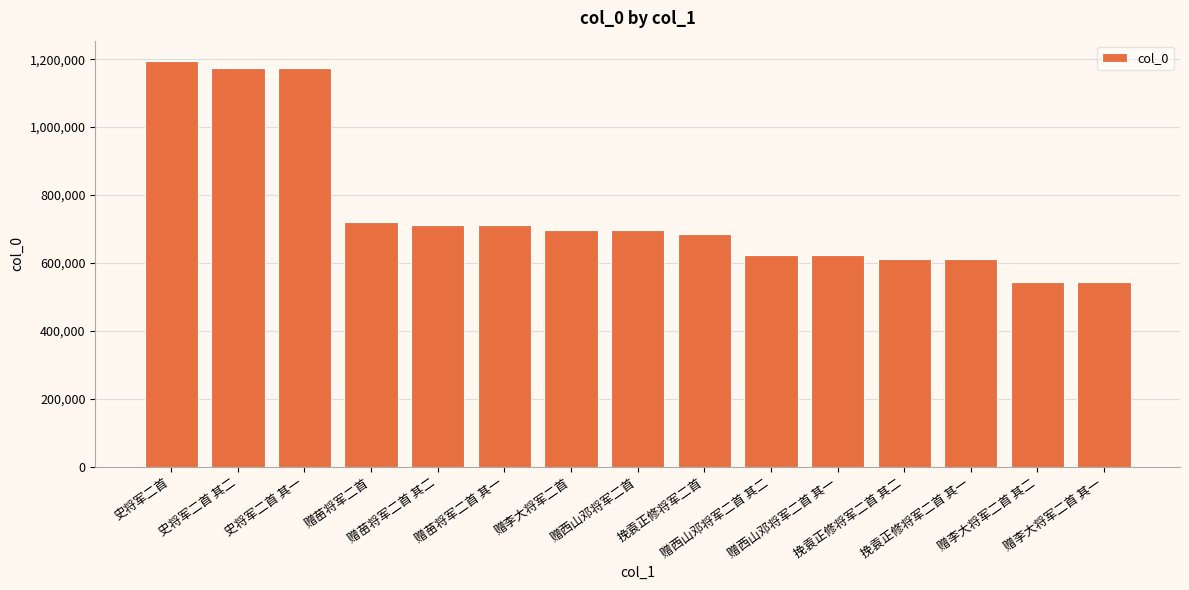

What is the change in value from 史将军二首 其一 to 赠李大将军二首 其一?

-628923